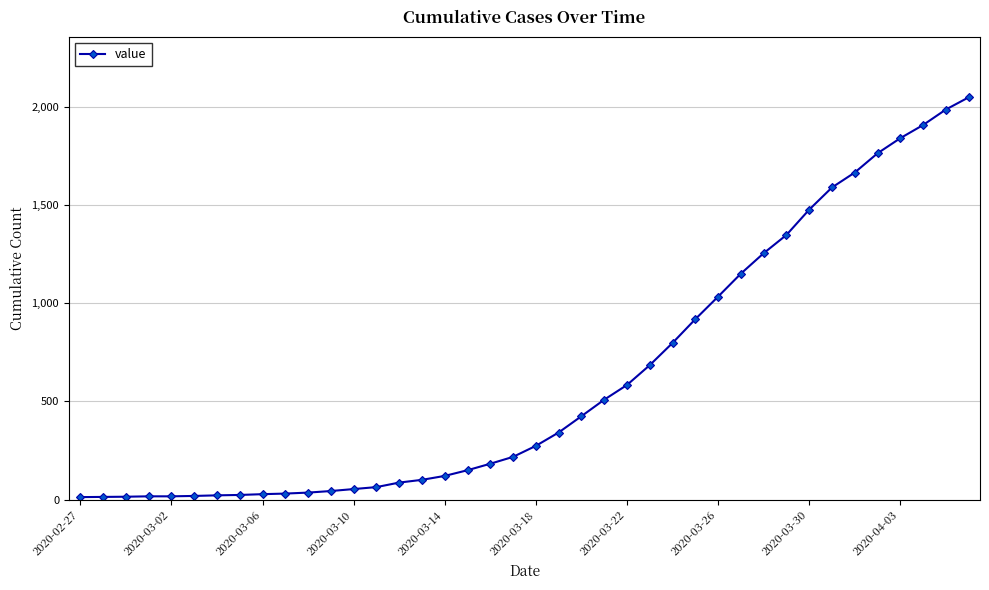

What is the maximum value shown in the chart?

2049